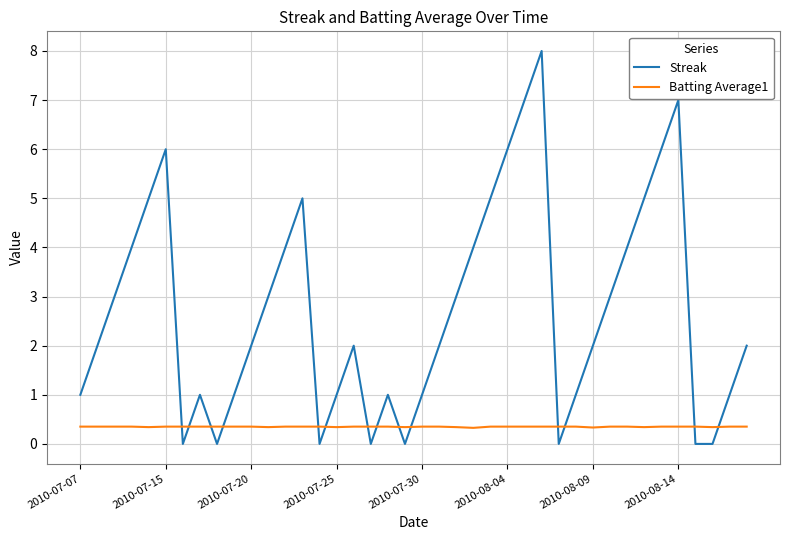

Rank the series by their average value, from highest to lowest.

Streak, Batting Average1